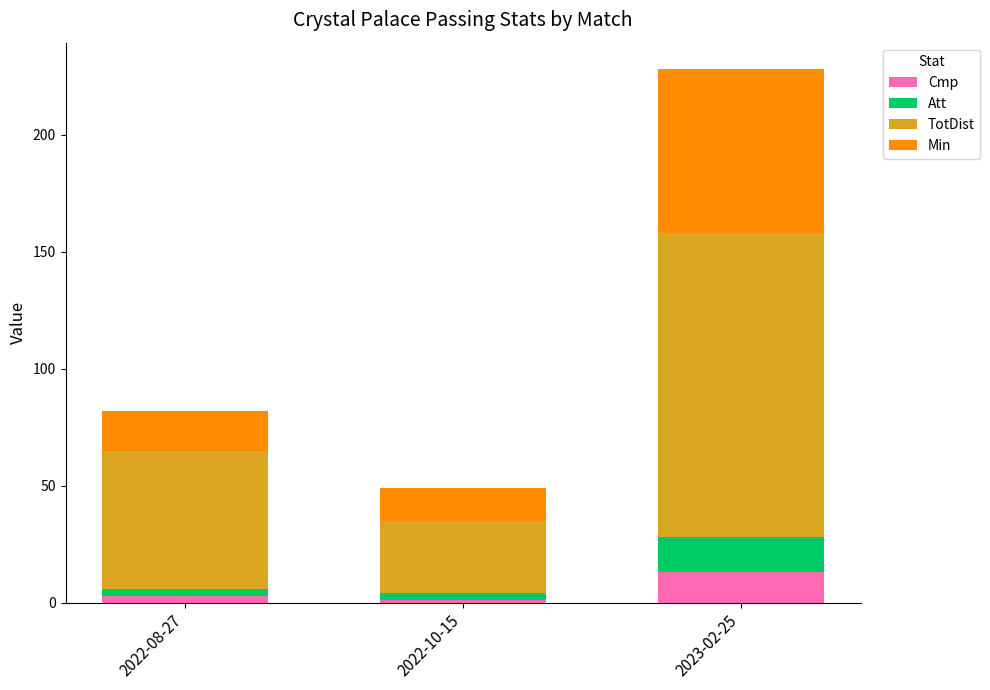

At which category is the sum across all series the highest?

2023-02-25